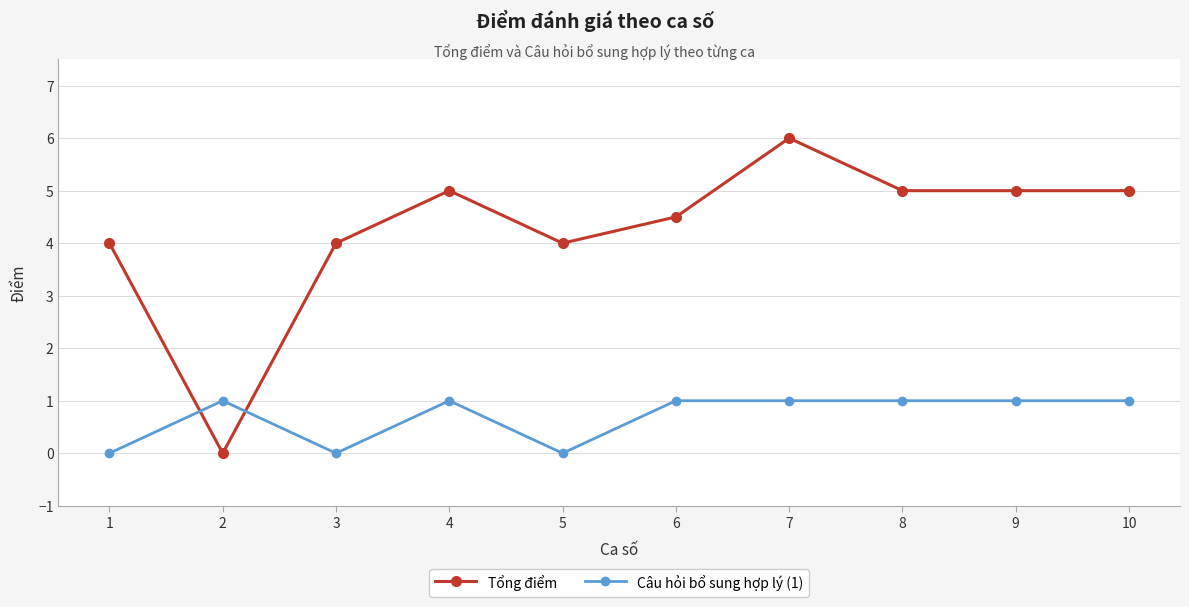

Reading left to right, extract all data points from this chart.

Tổng điểm: 4.0	0.0	4.0	5.0	4.0	4.5	6.0	5.0	5.0	5.0
Câu hỏi bổ sung hợp lý (1): 0.0	1.0	0.0	1.0	0.0	1.0	1.0	1.0	1.0	1.0